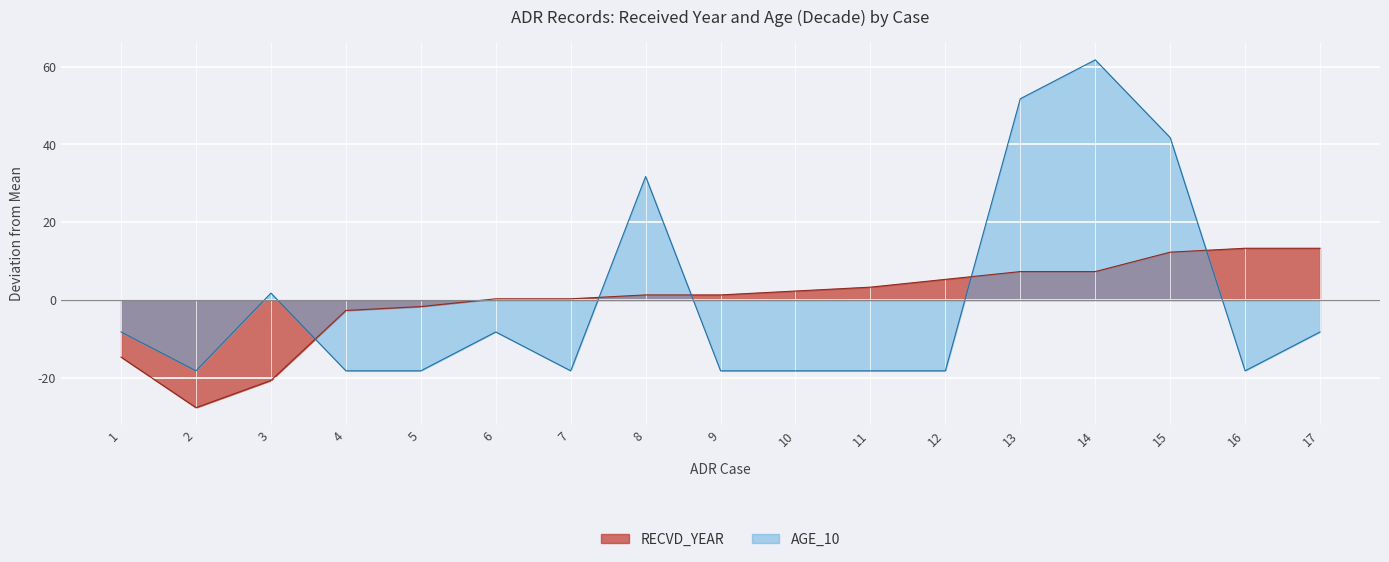

Which category has the highest value in the AGE_10 series?

14